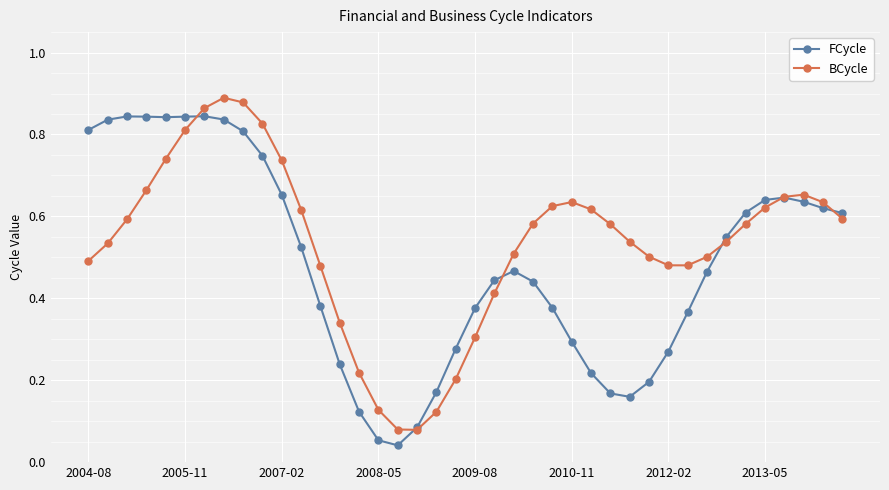

True or false: BCycle has more than 1 points higher than both neighbors.

True